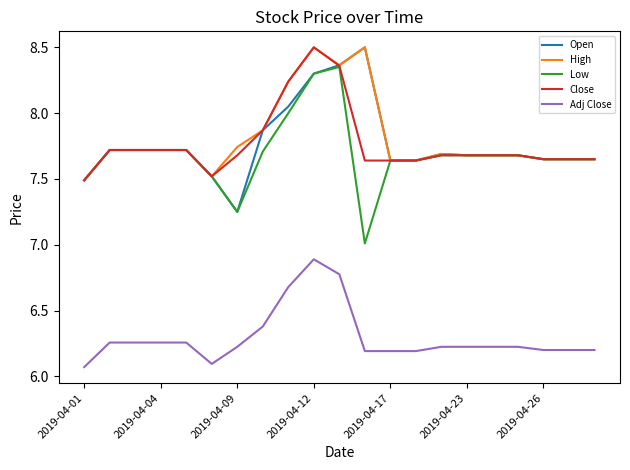

What is the greatest value displayed?

8.5